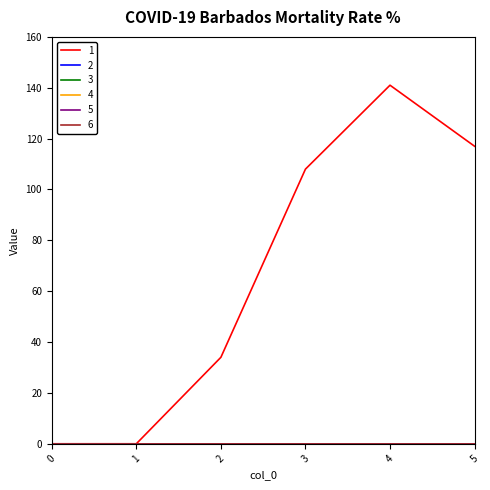

Reading left to right, what are all the values shown in this chart?

1: 0	0	34	108	141	117
2: 0	0	0	0	0	0
3: 0	0	0	0	0	0
4: 0	0	0	0	0	0
5: 0	0	0	0	0	0
6: 0	0	0	0	0	0